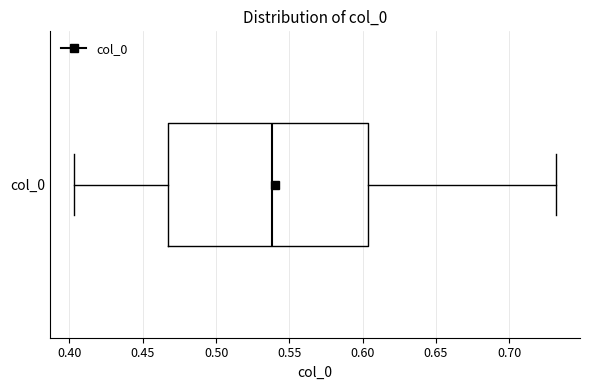

Transcribe this box plot: give where the median line is, the range the box spans, and where the two whiskers end, as read against the x-axis. The values are not printed on the chart, so give them approximately, as read against the axis.

median 0.540, box 0.465 to 0.605, whiskers 0.405 to 0.730